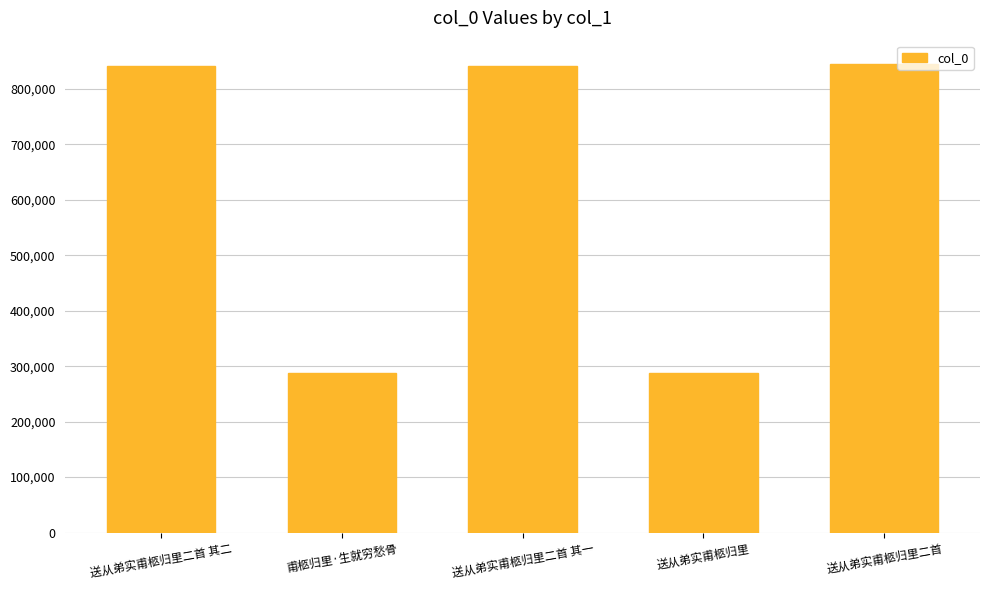

The value at 送从弟实甫柩归里二首 is 549013. True or false?

False